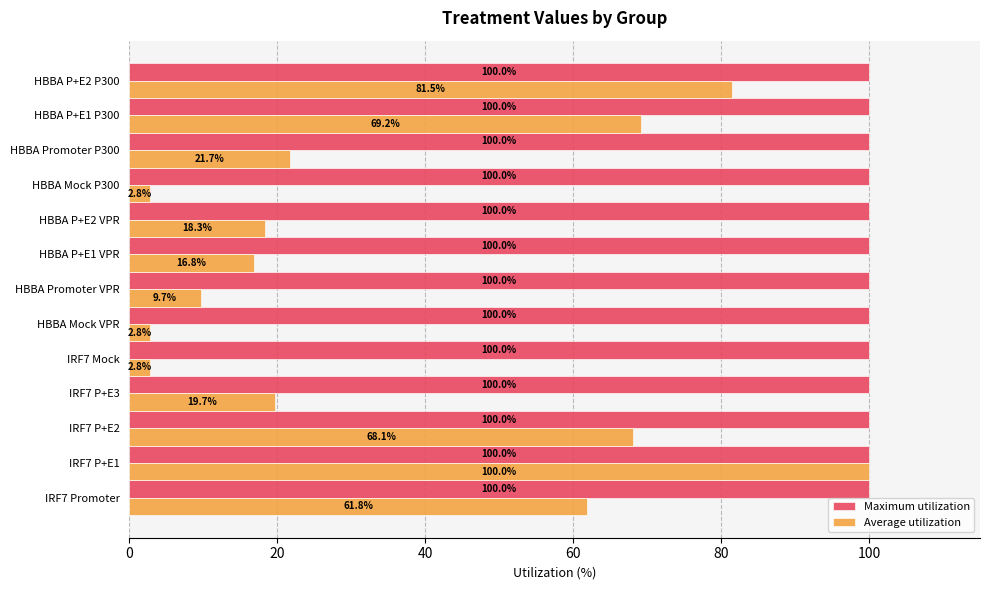

What is the greatest value displayed?

100.0